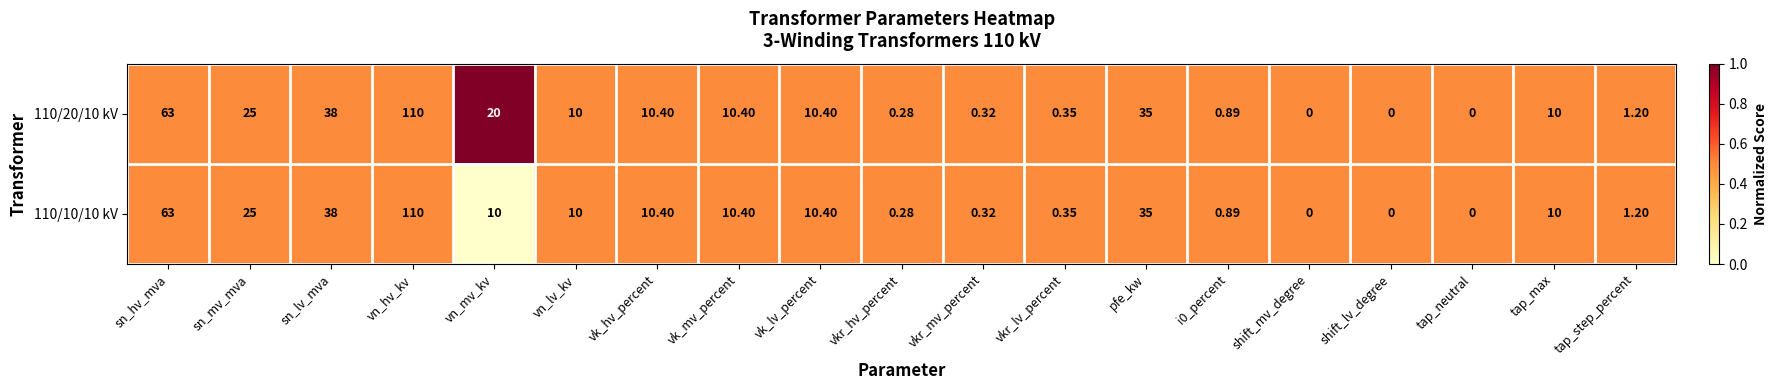

At which category is the sum across all series the highest?

vn_hv_kv